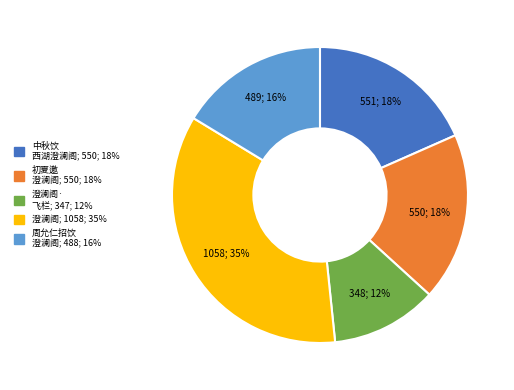

To the nearest percent, what is the average slice percentage?

20%